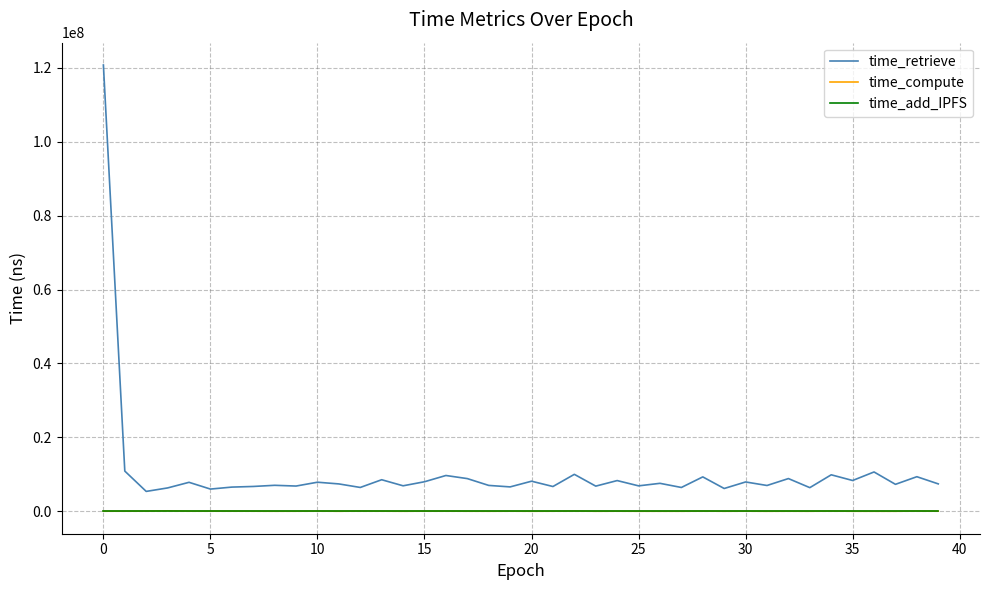

Which series has the largest total across all categories?

time_retrieve